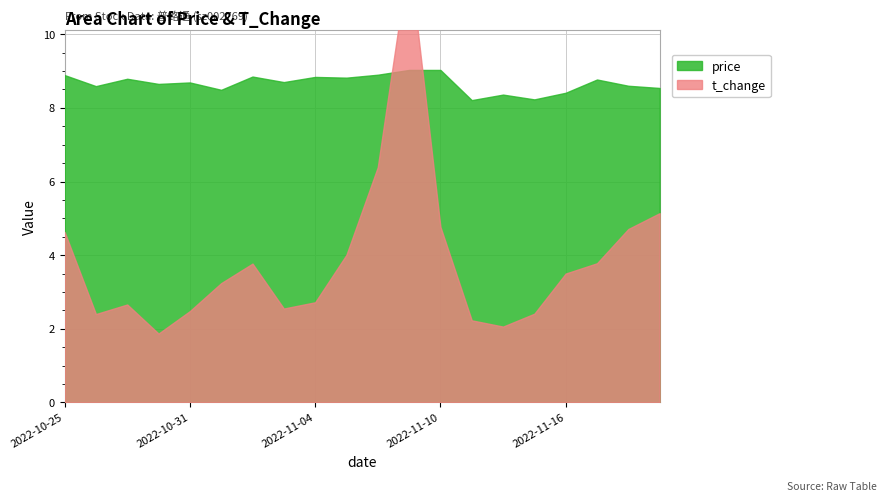

What are all the series names shown in the legend?

price, t_change